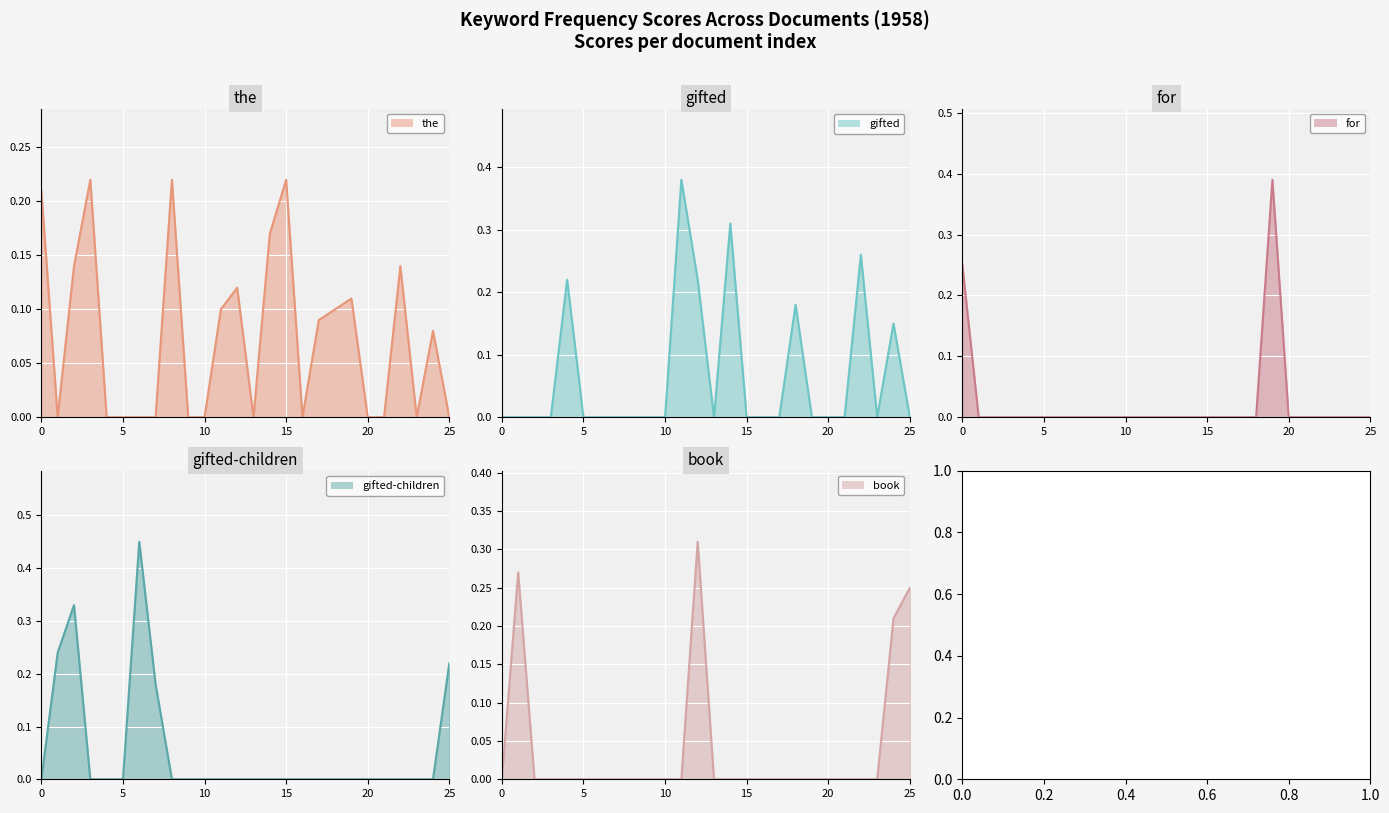

Is the value of gifted at 6 greater than the value of for at 16?

No